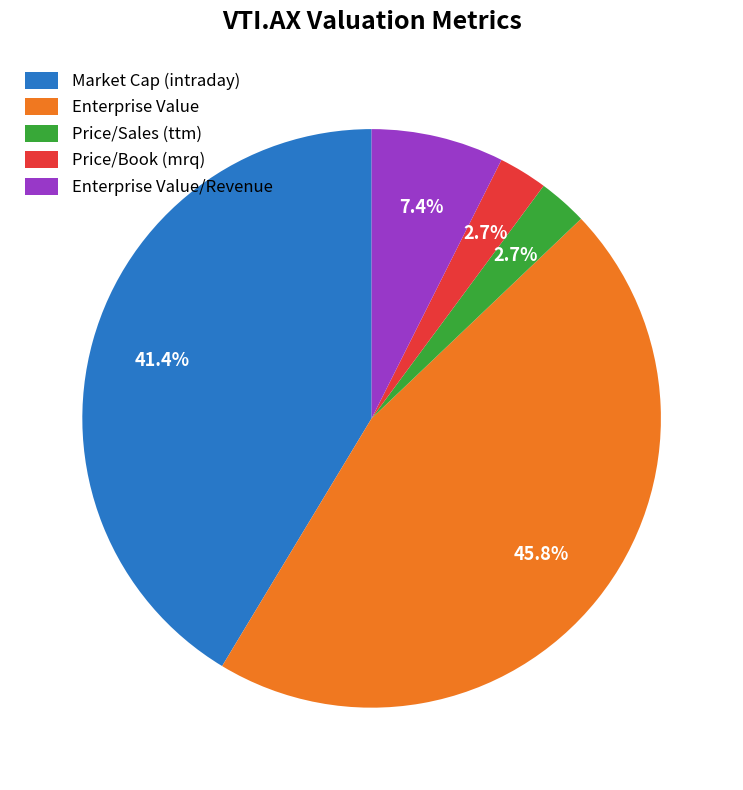

True or false: Enterprise Value/Revenue accounts for 7% of the total.

True